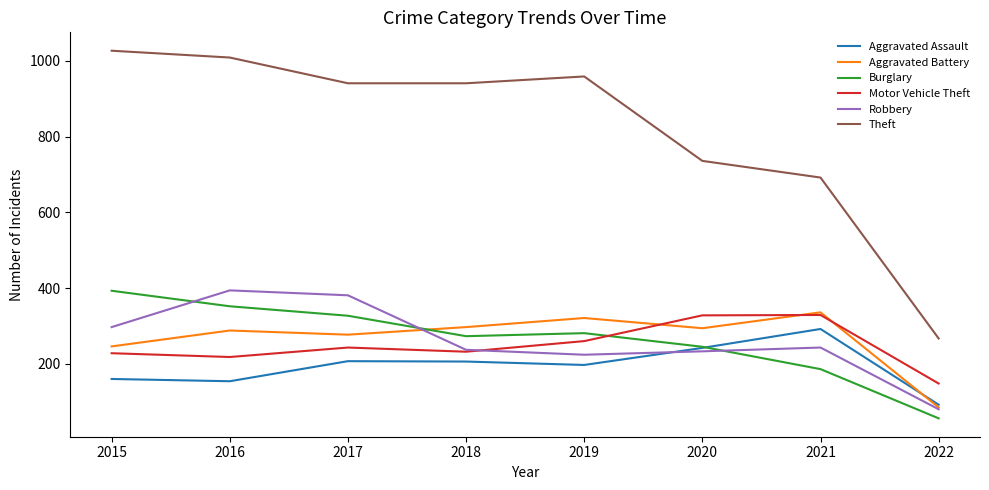

Where is Theft nearest to the value 647?

2021